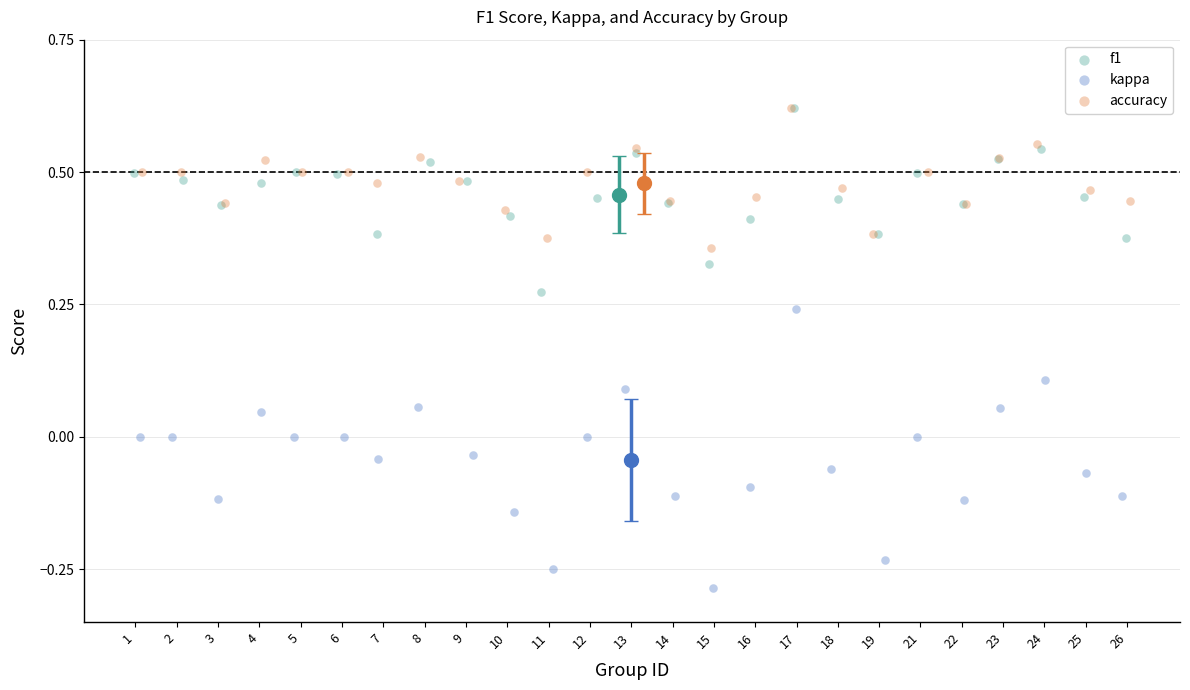

Which series contains the lowest Y value?

kappa